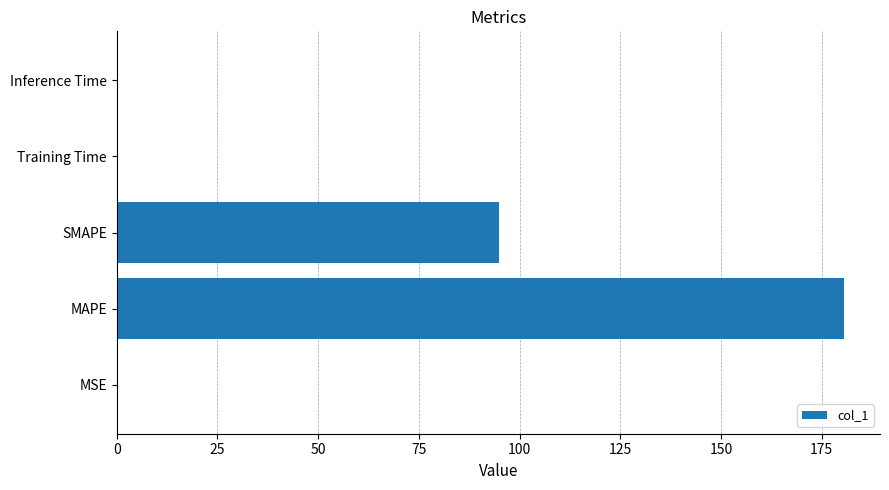

The value at SMAPE is 44.8. True or false?

False